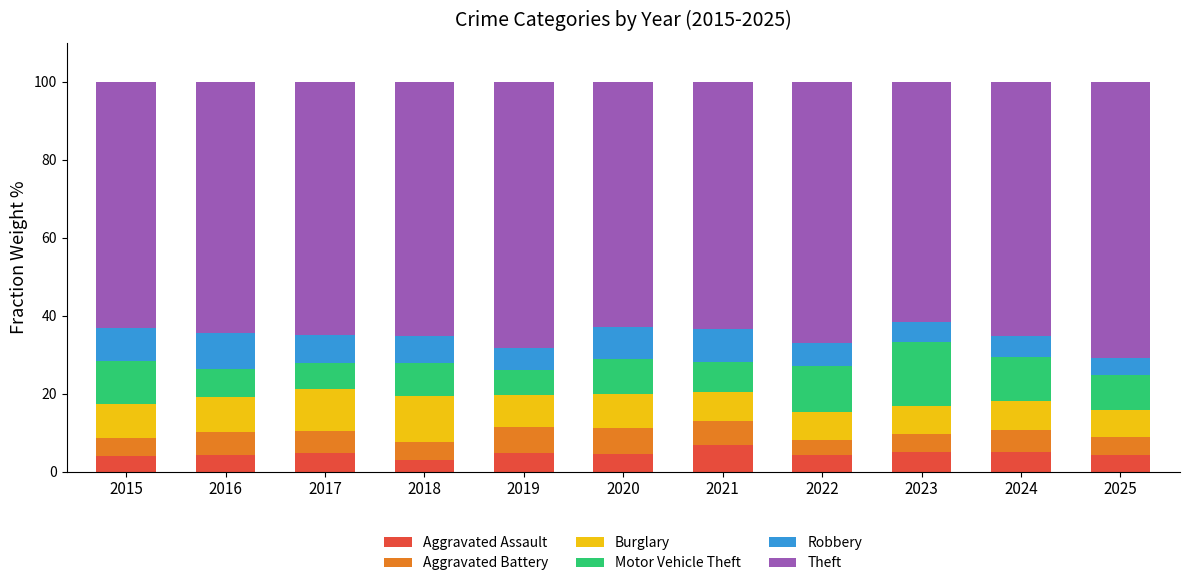

What is the highest value of the Aggravated Assault series?

6.9